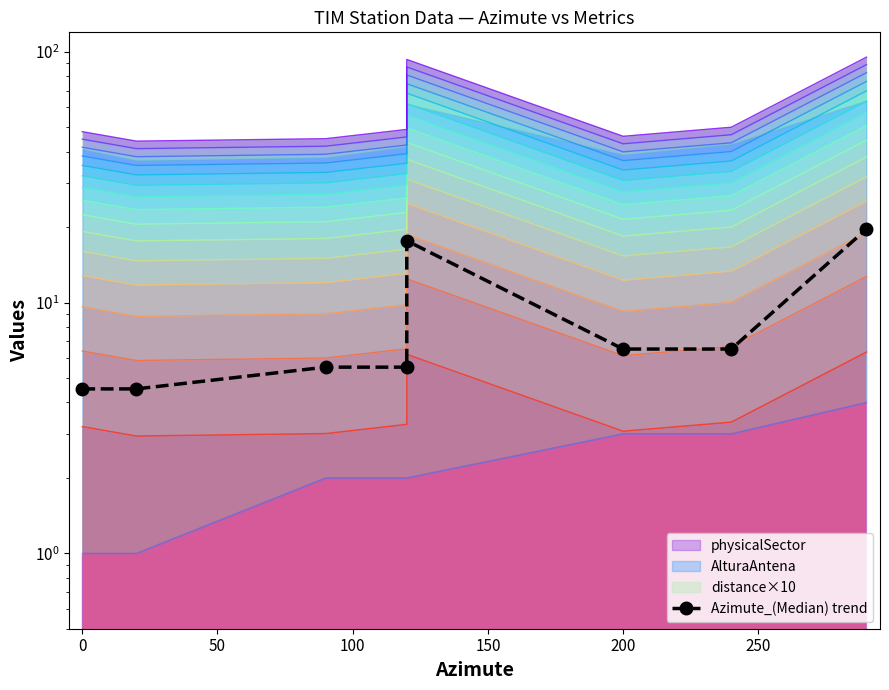

What is the sum of all values?

70.4